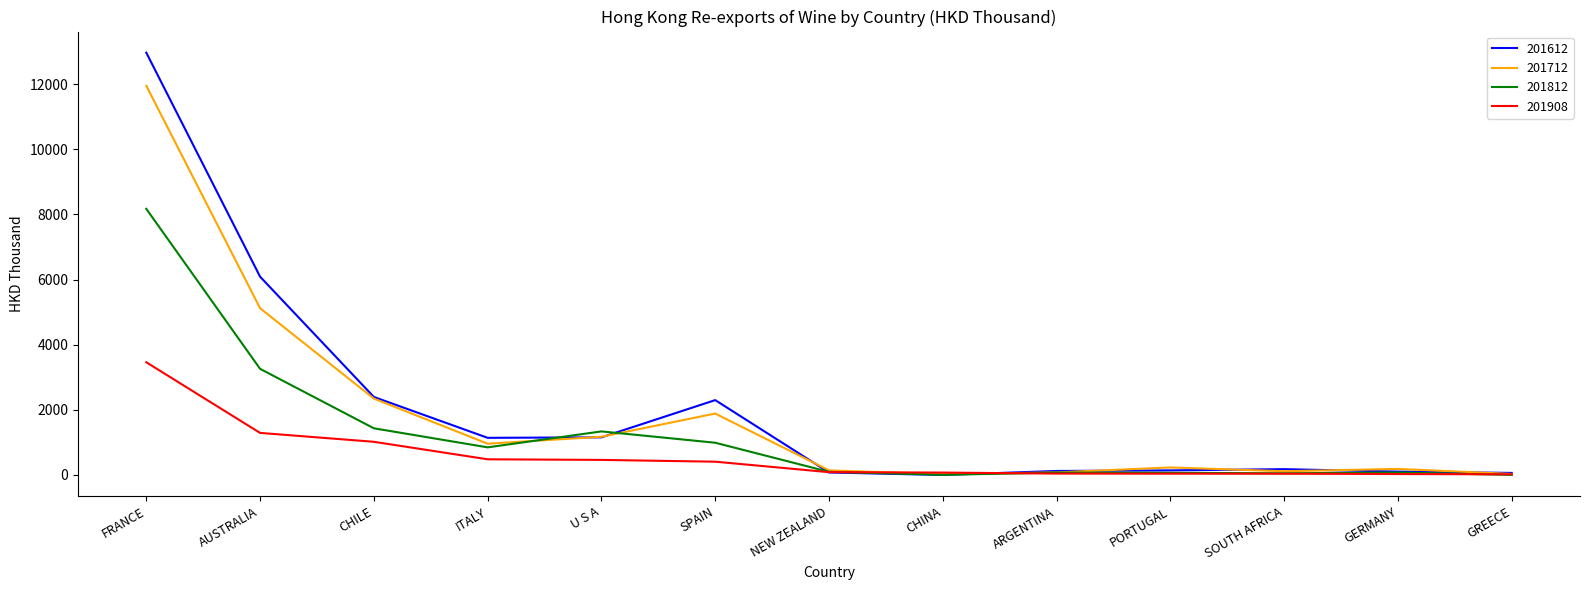

In 201612, how many points are lower than both neighbors (excluding endpoints)?

2